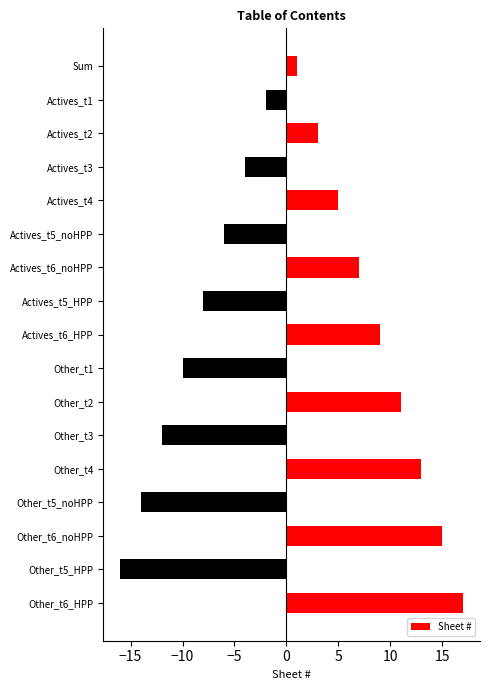

How many bars are there in total?

17